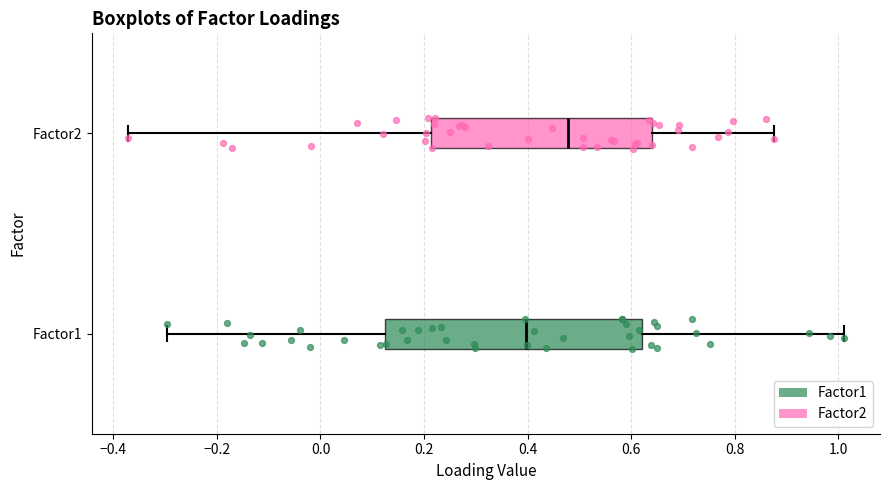

Which box's median line is the furthest to the left?

Factor1